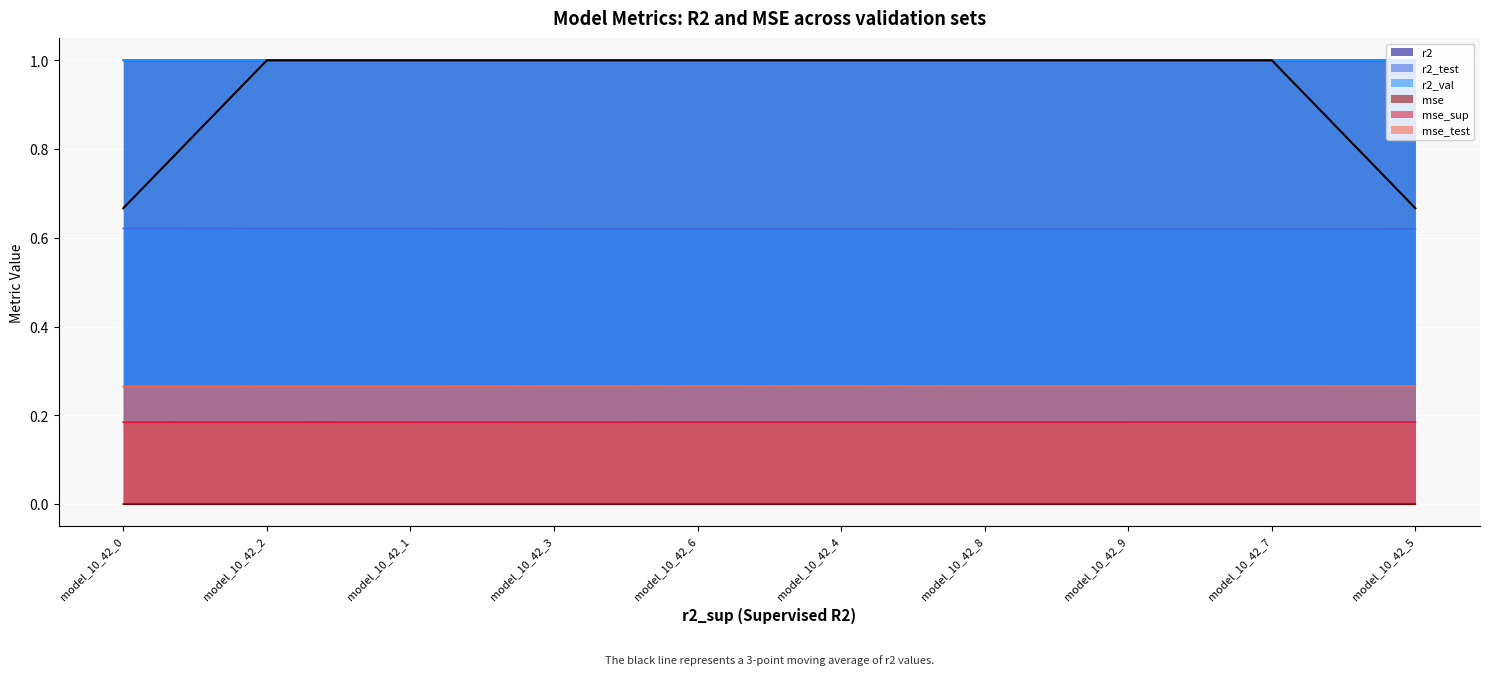

What is the highest value of the r2_val series?

1.0